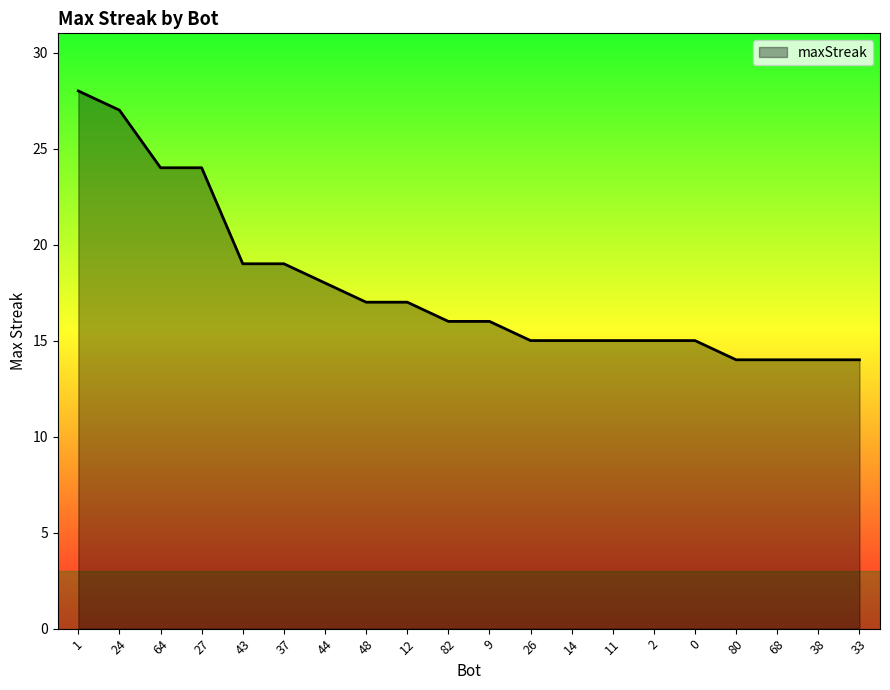

Reading left to right, what are all the values shown in this chart?

28	27	24	24	19	19	18	17	17	16	16	15	15	15	15	15	14	14	14	14